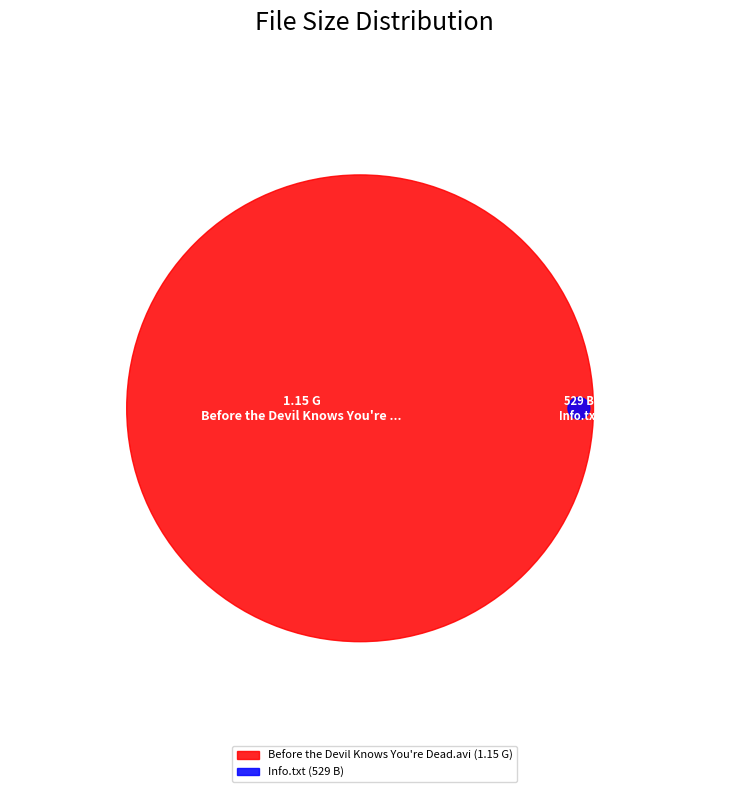

To the nearest percent, what is the difference between the Info.txt and Before the Devil Knows You're Dead.avi slice percentages?

100%